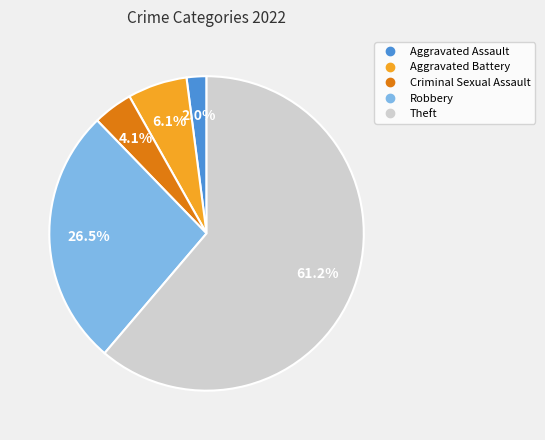

Which slice is the largest?

Theft